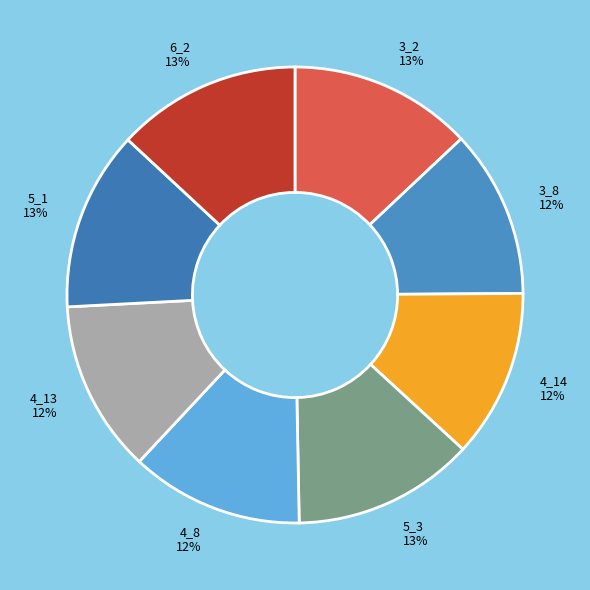

To the nearest percent, what is the difference between the largest and smallest slice percentages?

1%